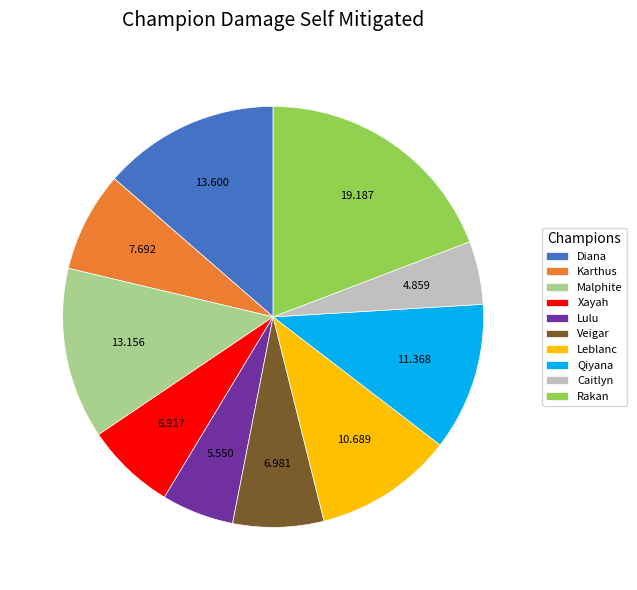

Does Karthus represent more than half of the total?

No